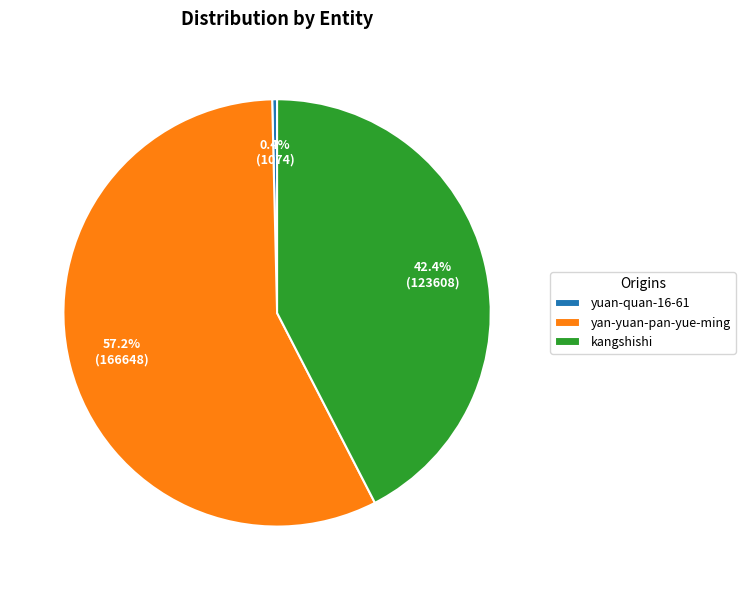

True or false: yuan-quan-16-61 accounts for 5% of the total.

False